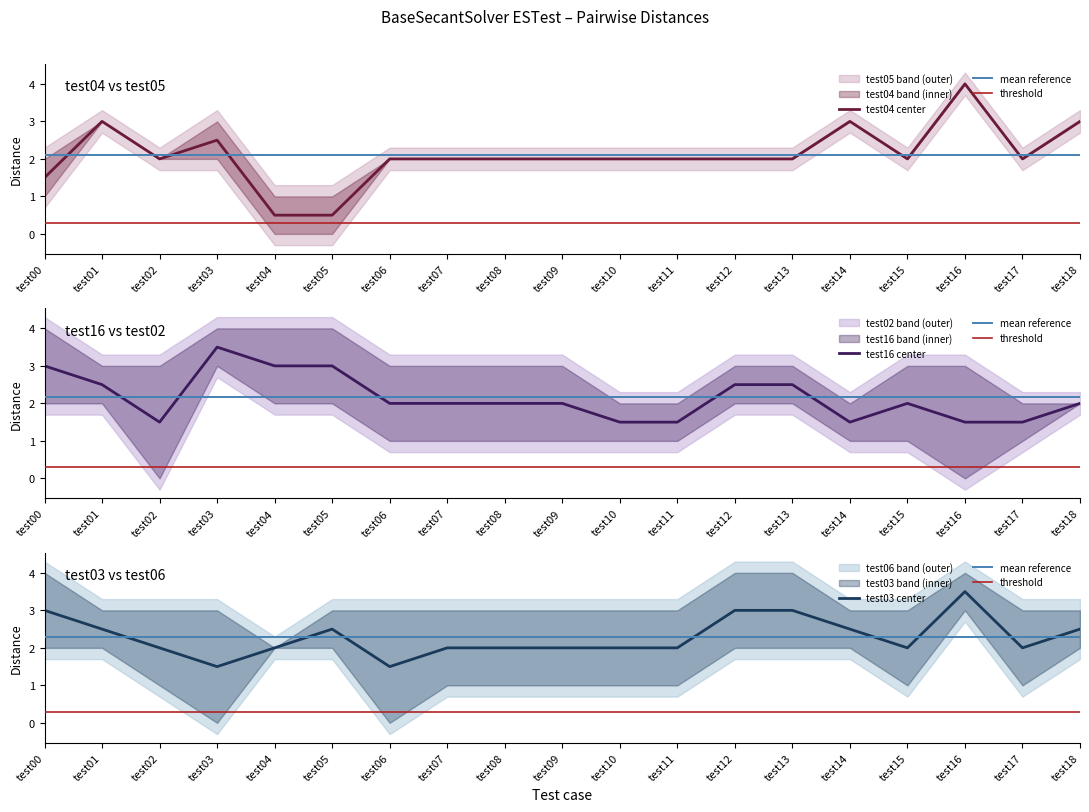

How many interior local peaks does the test05 series have?

4